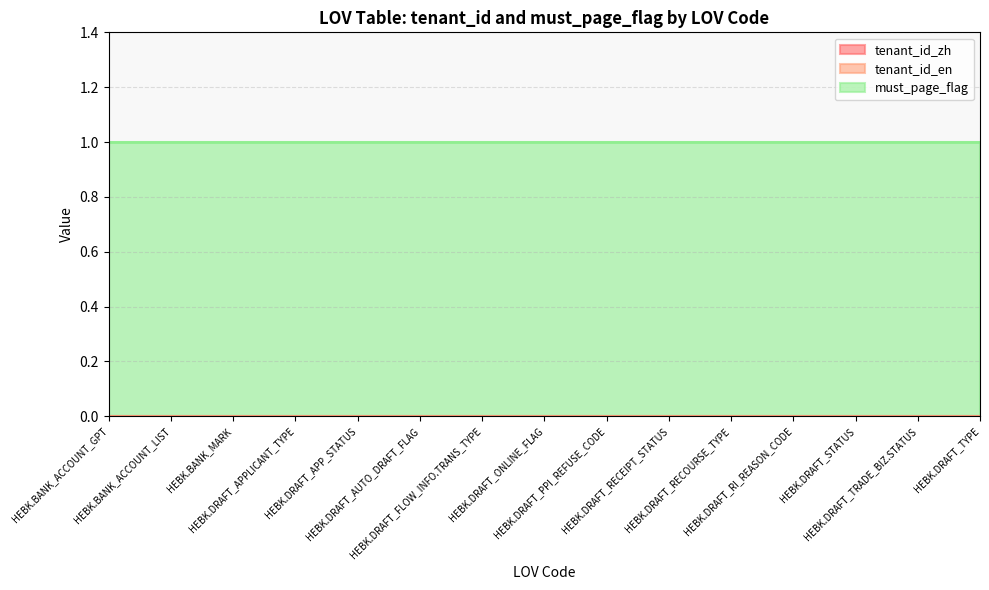

Does the chart have visible grid lines?

Yes